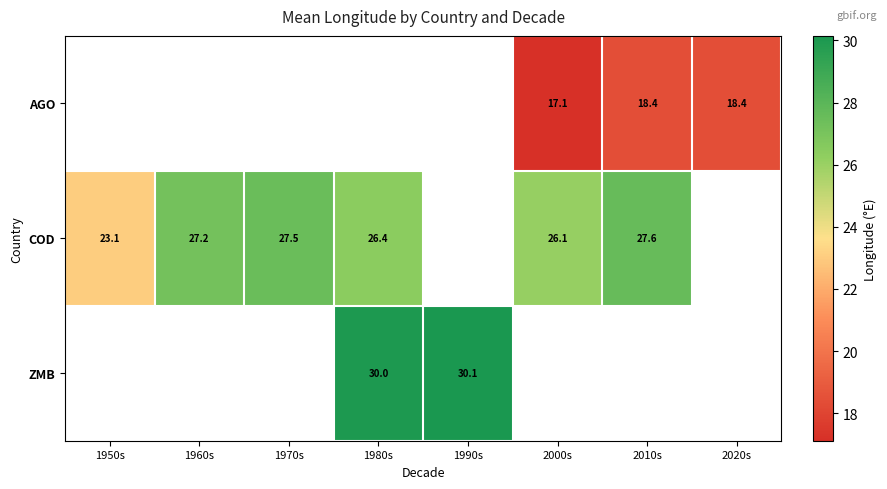

What is the difference between the COD values at 2000s and 1980s?

0.3